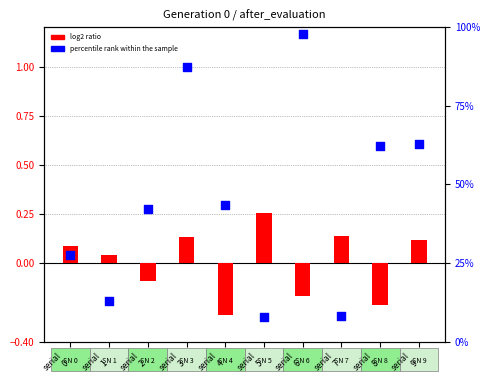

Which series has the widest spread of Y values?

percentile rank within the sample